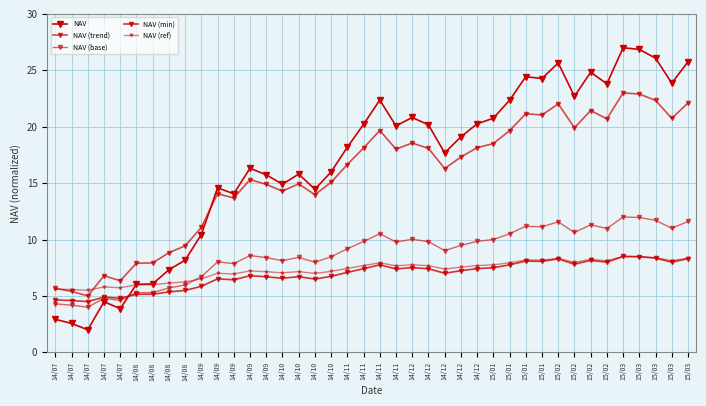

Reading left to right, transcribe all the data shown in this chart.

NAV: 2.9	2.6	2.0	4.5	3.9	6.0	6.1	7.3	8.2	10.4	14.6	14.1	16.3	15.7	14.9	15.8	14.5	16.0	18.2	20.2	22.4	20.1	20.8	20.2	17.7	19.1	20.3	20.7	22.3	24.4	24.3	25.7	22.7	24.8	23.8	27.0	26.9	26.1	23.9	25.8
NAV (trend): 5.7	5.4	5.0	6.8	6.3	7.9	7.9	8.8	9.4	11.1	14.1	13.7	15.3	14.9	14.3	14.9	14.0	15.1	16.6	18.1	19.7	18.0	18.6	18.1	16.3	17.3	18.1	18.5	19.6	21.2	21.0	22.0	19.9	21.4	20.7	23.0	22.9	22.3	20.7	22.1
NAV (base): 4.3	4.2	4.0	4.8	4.6	5.3	5.3	5.7	6.0	6.7	8.0	7.9	8.6	8.4	8.1	8.4	8.0	8.5	9.2	9.8	10.5	9.8	10.0	9.8	9.0	9.5	9.8	10.0	10.5	11.2	11.1	11.6	10.6	11.3	11.0	12.0	12.0	11.7	11.0	11.6
NAV (min): 4.6	4.6	4.5	4.9	4.8	5.1	5.2	5.4	5.5	5.8	6.5	6.4	6.8	6.7	6.6	6.7	6.5	6.7	7.1	7.4	7.8	7.4	7.5	7.4	7.0	7.2	7.4	7.5	7.8	8.1	8.1	8.3	7.8	8.2	8.0	8.5	8.5	8.4	8.0	8.3
NAV (ref): 5.6	5.6	5.5	5.8	5.7	6.0	6.0	6.1	6.2	6.5	7.0	6.9	7.2	7.1	7.0	7.2	7.0	7.2	7.4	7.7	7.9	7.7	7.8	7.7	7.4	7.6	7.7	7.7	7.9	8.2	8.2	8.3	8.0	8.2	8.1	8.5	8.5	8.4	8.1	8.4